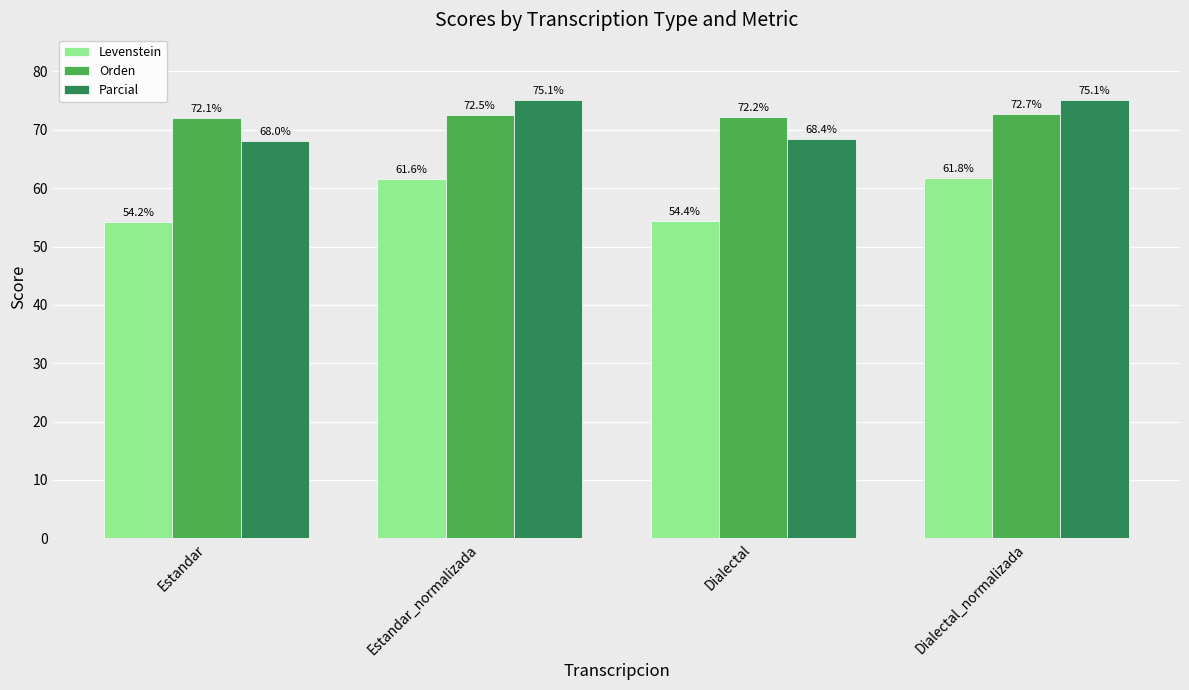

What is the maximum value for Orden?

72.7